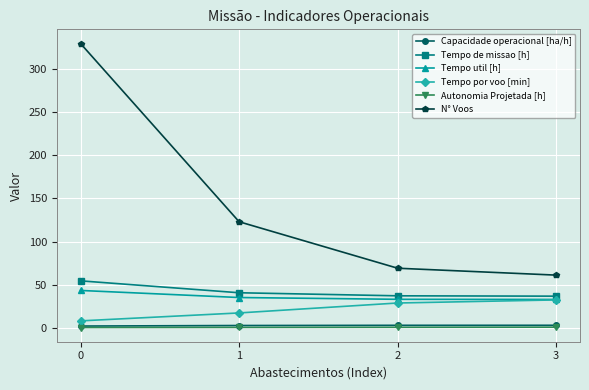

What is the spread (max minus min) of values at 1?

122.7